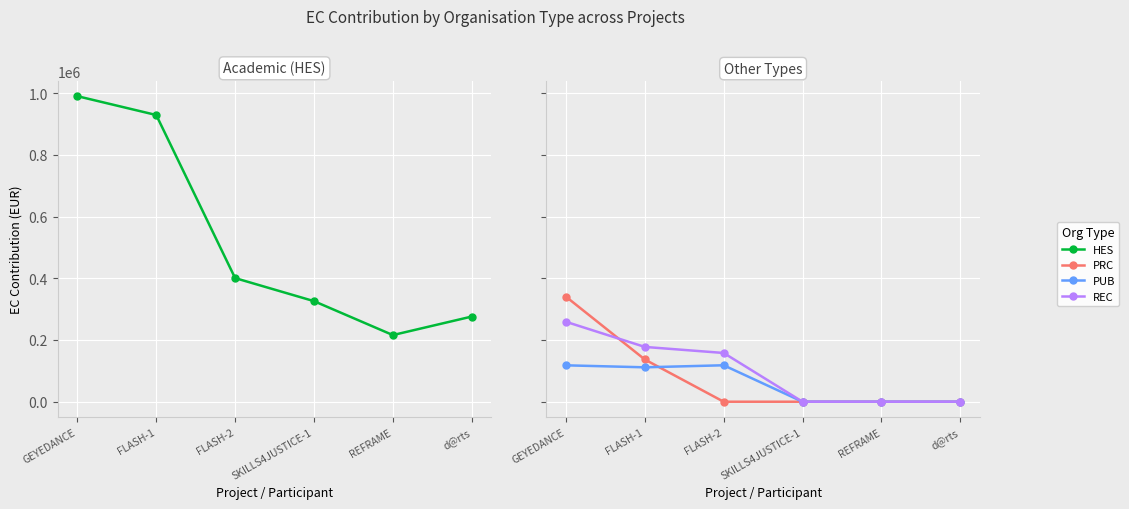

Is the value of REC at FLASH-2 greater than the value of PUB at REFRAME?

Yes